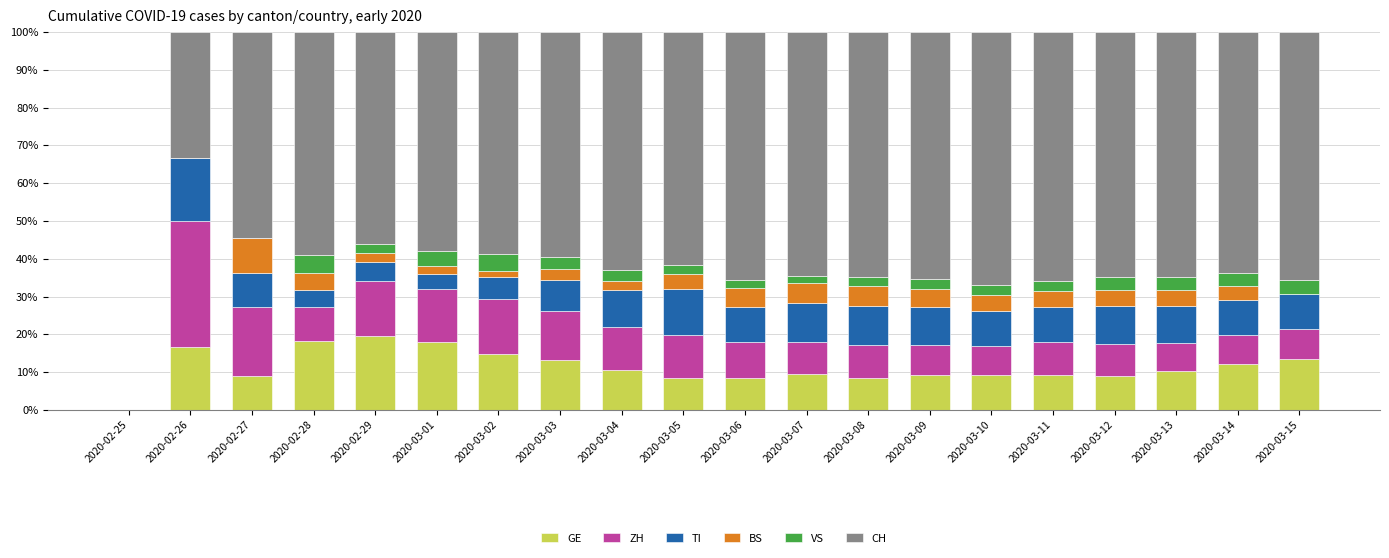

What is the highest value of the GE series?

19.5